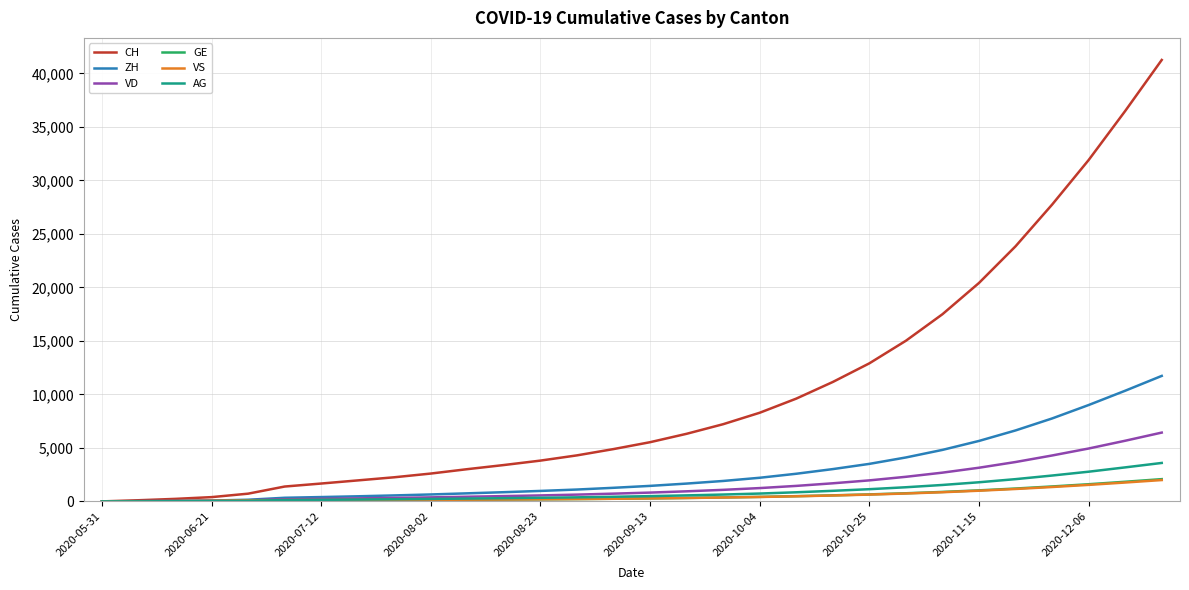

What is the maximum value for VD?

6429